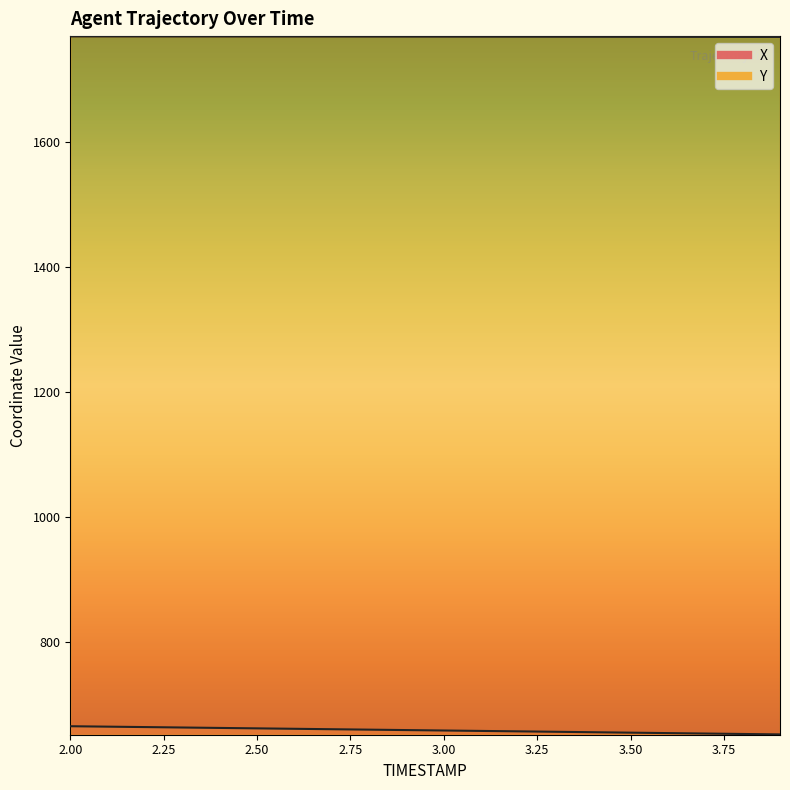

Between 2.9 and 2.3, which is larger?

2.3